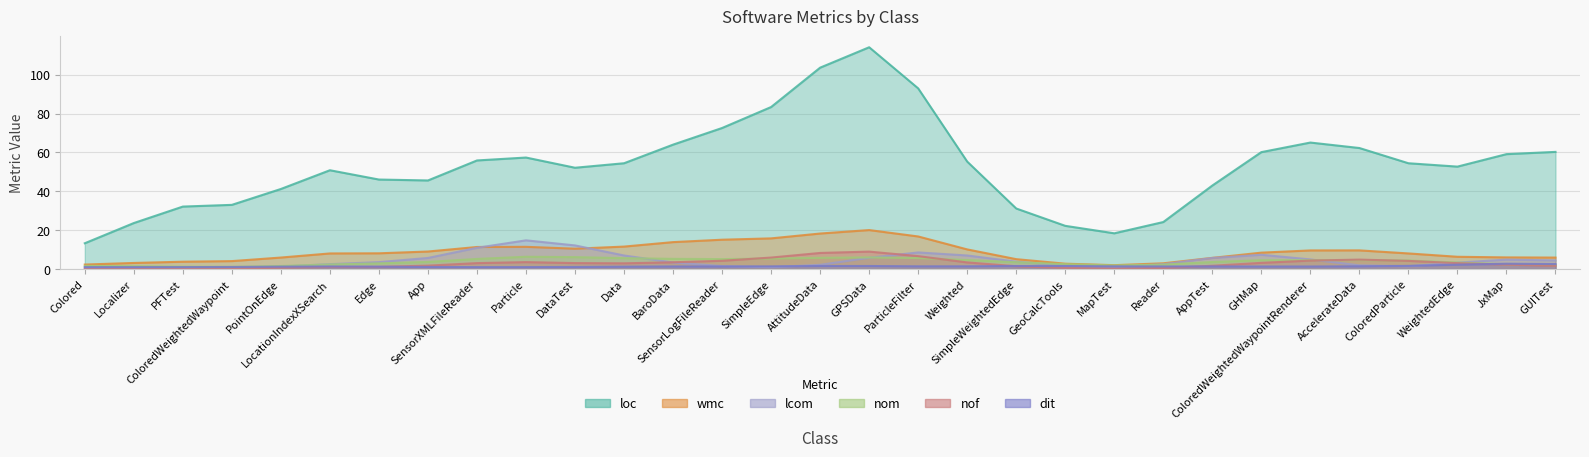

In nof, how many points are higher than both neighbors (excluding endpoints)?

3